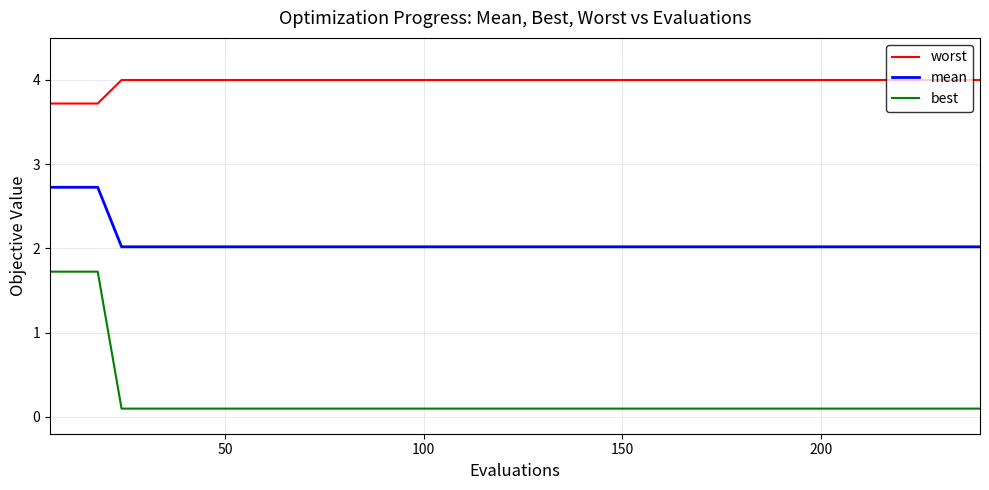

What is the smallest value displayed?

0.1